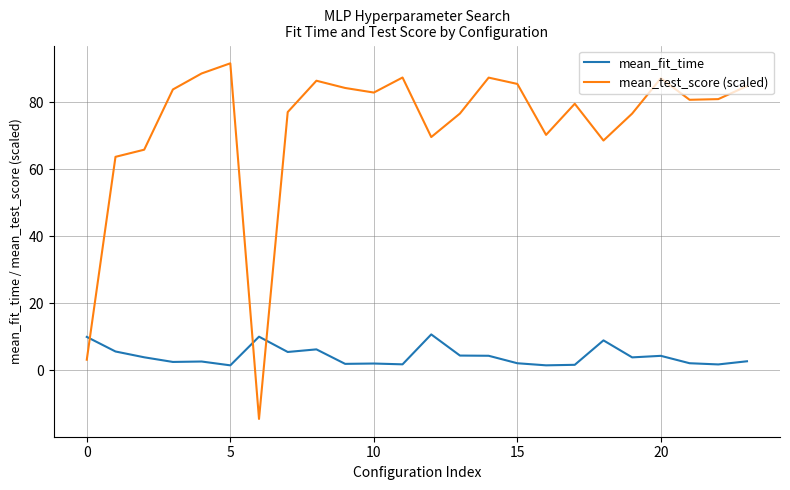

Which series has the largest range (max minus min)?

mean_test_score (scaled)